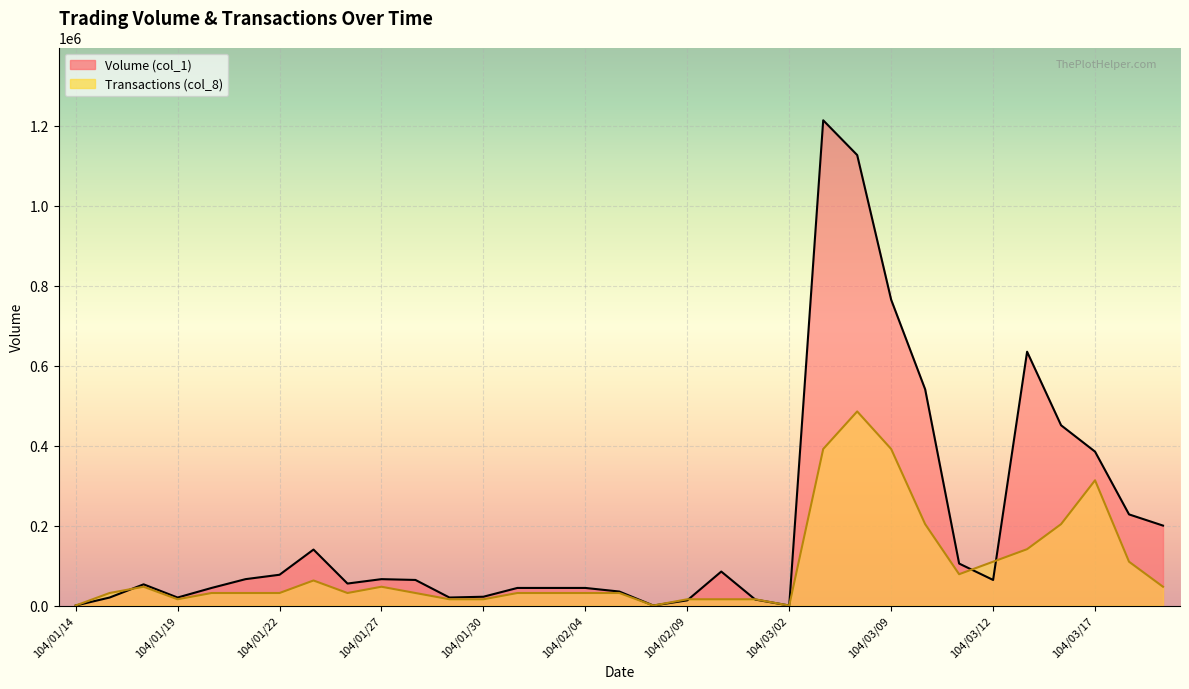

The Volume (col_1) series shows 6707.1 at 104/01/30. True or false?

False